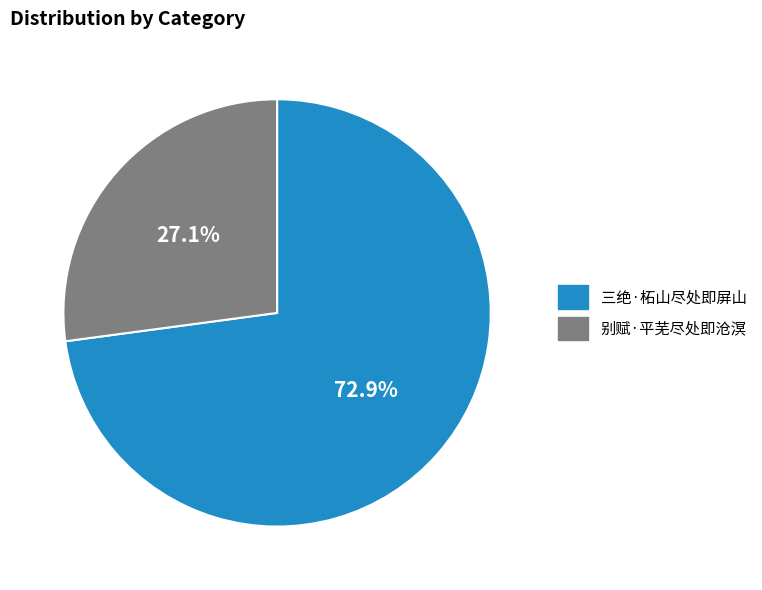

Count the number of slices in the pie.

2